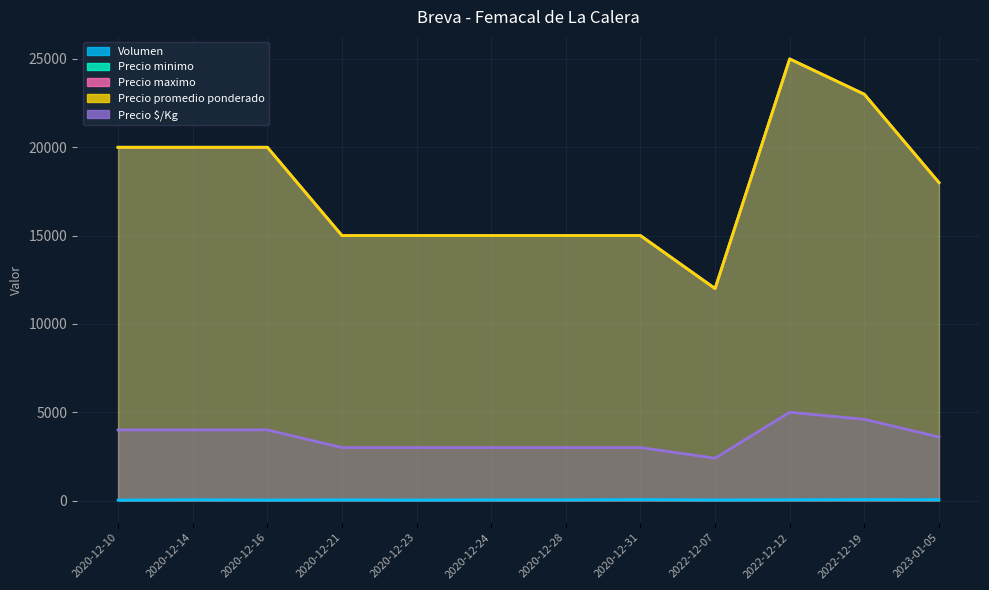

Reading right to left, what are all the values shown in this chart?

Volumen: 2023-01-05=50	2022-12-19=56	2022-12-12=45	2022-12-07=35	2020-12-31=56	2020-12-28=40	2020-12-24=40	2020-12-23=30	2020-12-21=40	2020-12-16=30	2020-12-14=45	2020-12-10=25
Precio minimo: 2023-01-05=18000	2022-12-19=23000	2022-12-12=25000	2022-12-07=12000	2020-12-31=15000	2020-12-28=15000	2020-12-24=15000	2020-12-23=15000	2020-12-21=15000	2020-12-16=20000	2020-12-14=20000	2020-12-10=20000
Precio maximo: 2023-01-05=18000	2022-12-19=23000	2022-12-12=25000	2022-12-07=12000	2020-12-31=15000	2020-12-28=15000	2020-12-24=15000	2020-12-23=15000	2020-12-21=15000	2020-12-16=20000	2020-12-14=20000	2020-12-10=20000
Precio promedio ponderado: 2023-01-05=18000	2022-12-19=23000	2022-12-12=25000	2022-12-07=12000	2020-12-31=15000	2020-12-28=15000	2020-12-24=15000	2020-12-23=15000	2020-12-21=15000	2020-12-16=20000	2020-12-14=20000	2020-12-10=20000
Precio $/Kg: 2023-01-05=3600	2022-12-19=4600	2022-12-12=5000	2022-12-07=2400	2020-12-31=3000	2020-12-28=3000	2020-12-24=3000	2020-12-23=3000	2020-12-21=3000	2020-12-16=4000	2020-12-14=4000	2020-12-10=4000